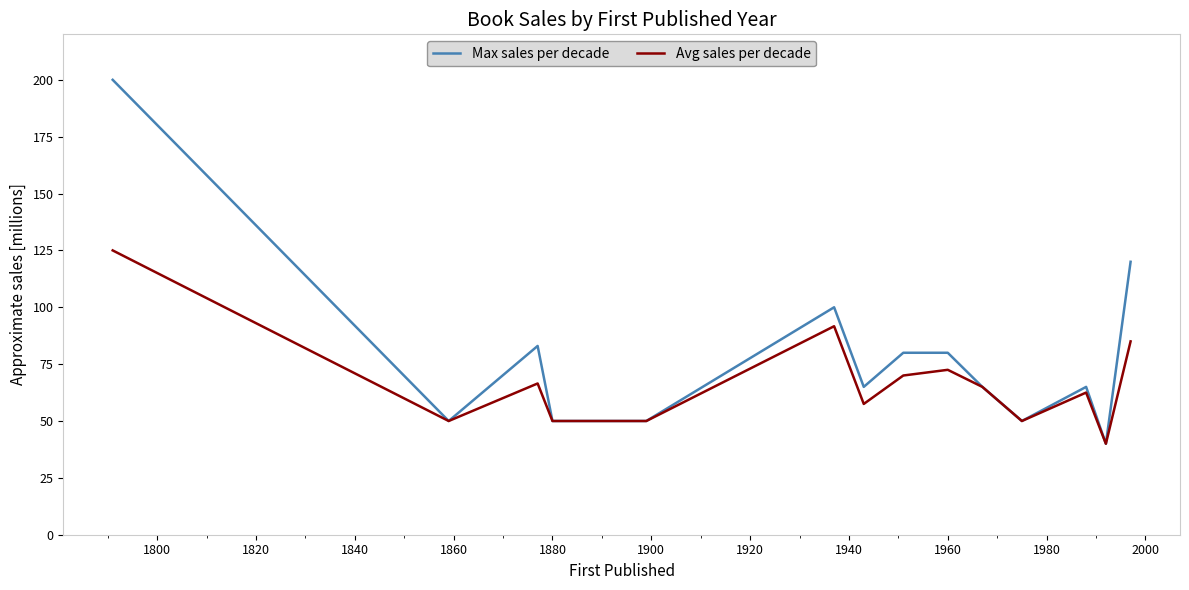

Which series has the largest total across all categories?

Max sales per decade